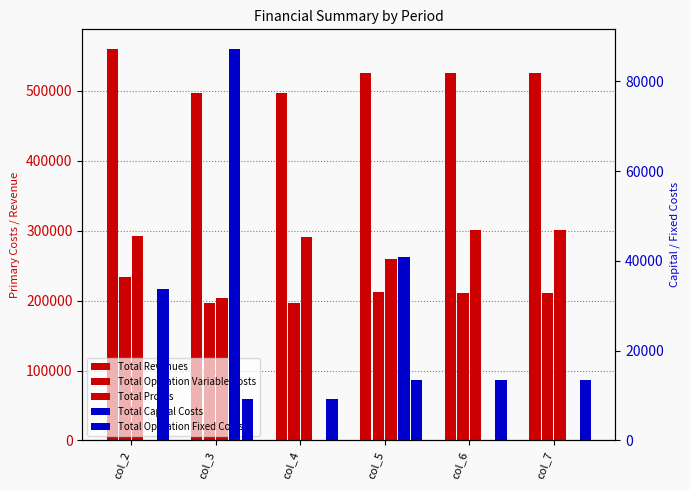

What is the lowest value of the Total Operation Variable Costs series?

195929.2